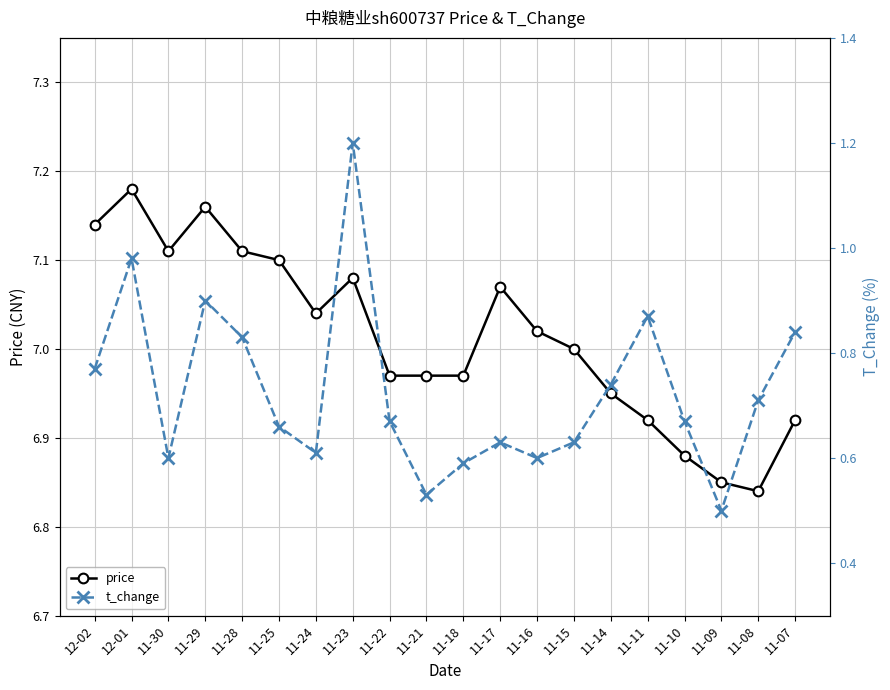

At how many categories does at least one series exceed 5?

20